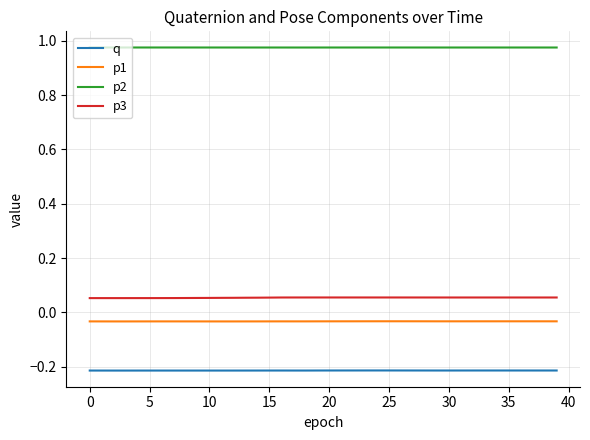

List the series in order of their peak value, lowest first.

q, p1, p3, p2